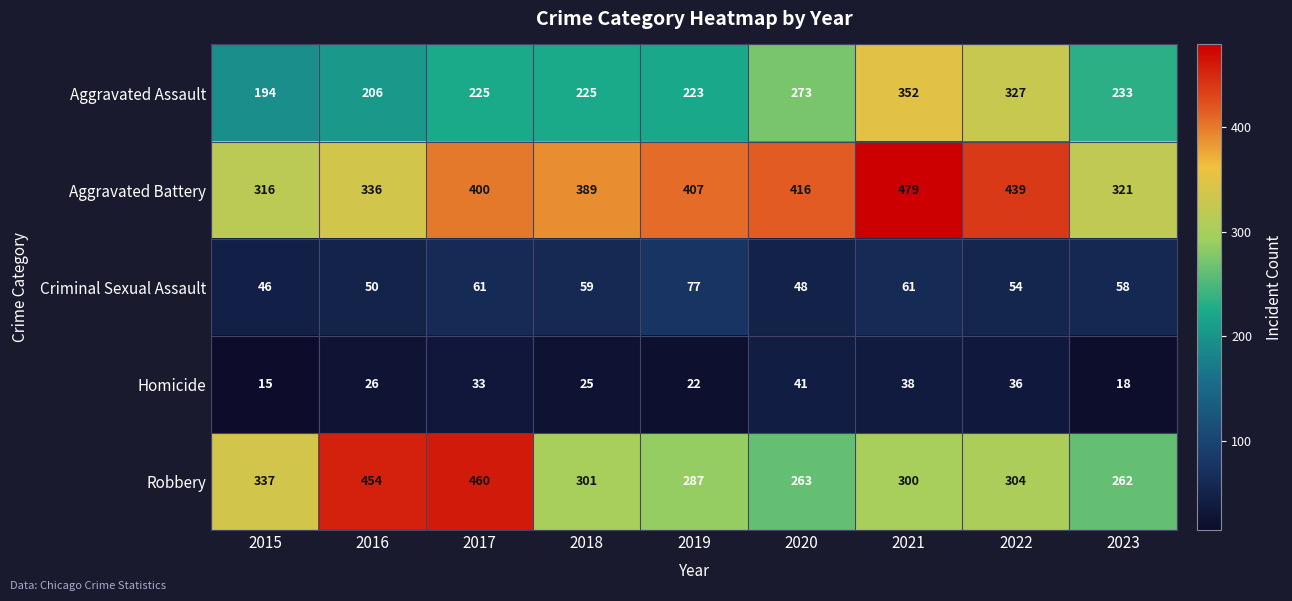

How many series are shown in this chart?

5